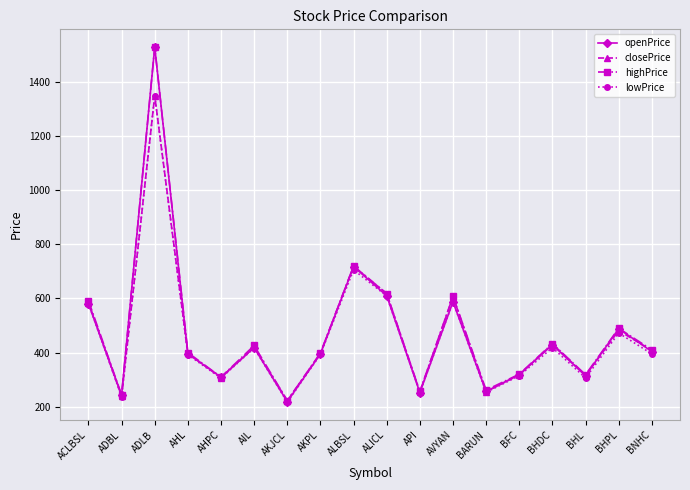

What is the label of the 8th point from the right?

API